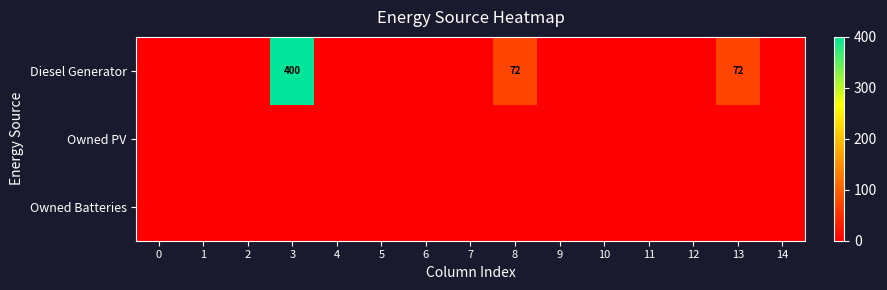

Rank the categories by row_0 value from lowest to highest.

0, 1, 2, 4, 5, 6, 7, 9, 10, 11, 12, 14, 8, 13, 3